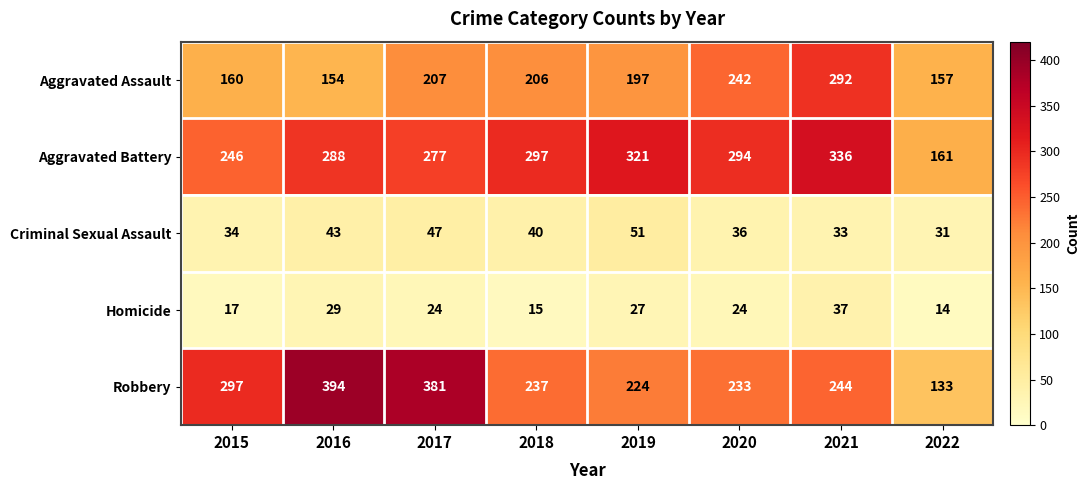

What is the minimum value shown in the chart?

14